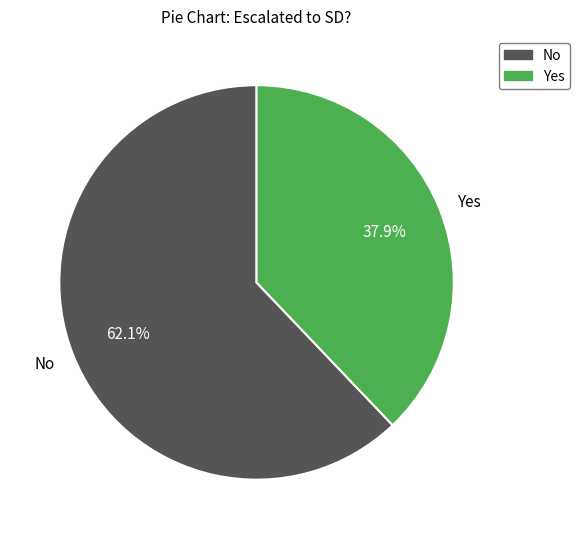

How many slices are in this pie chart?

2